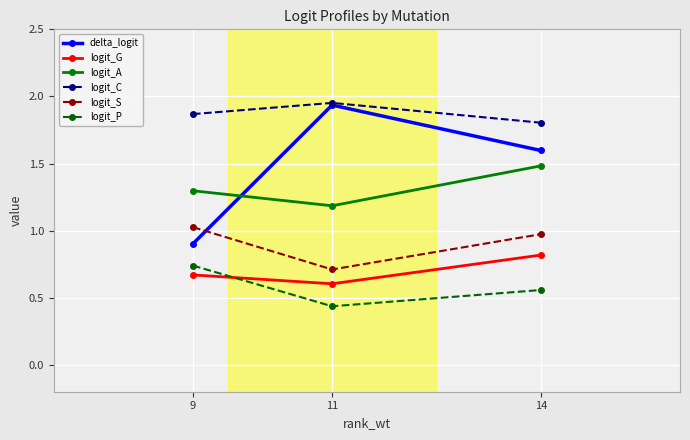

The delta_logit series shows 0.9 at 9. True or false?

True